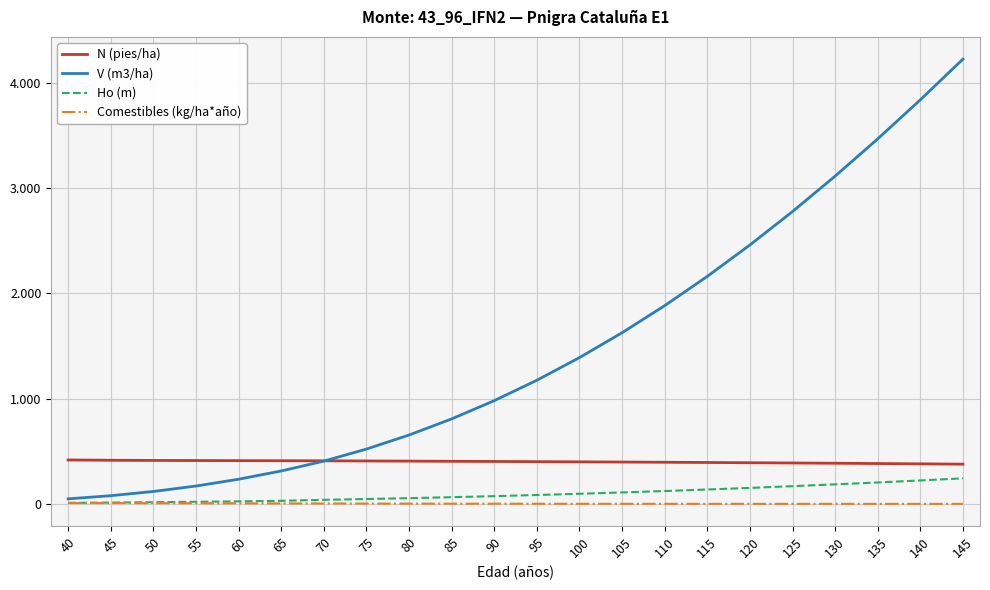

What is the sum of all V (m3/ha) values?

32430.1